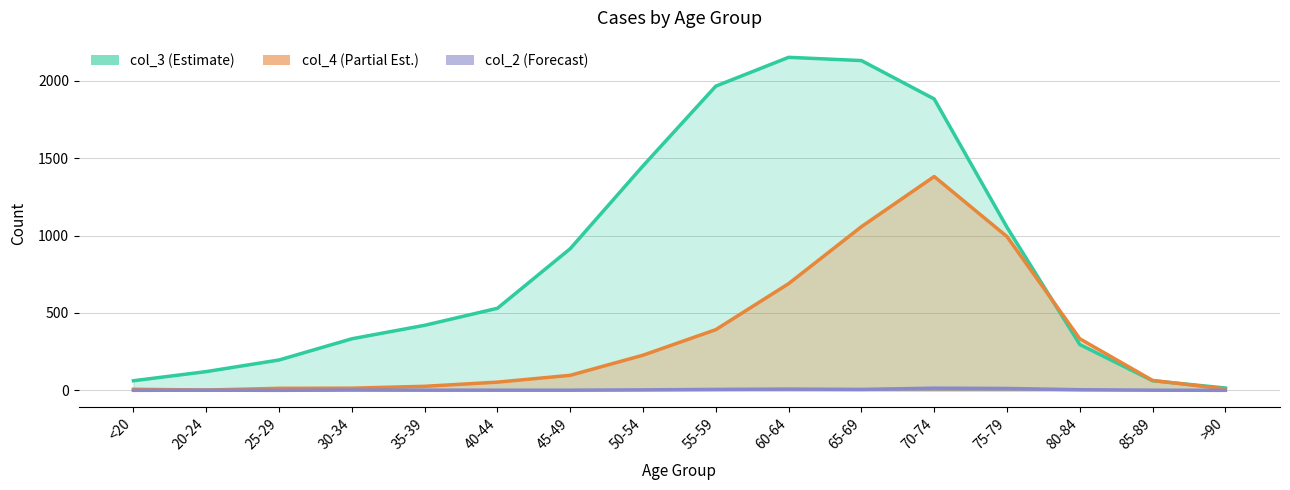

Rank the categories by col_3 (Estimate) value from lowest to highest.

>90, <20, 85-89, 20-24, 25-29, 80-84, 30-34, 35-39, 40-44, 45-49, 75-79, 50-54, 70-74, 55-59, 65-69, 60-64